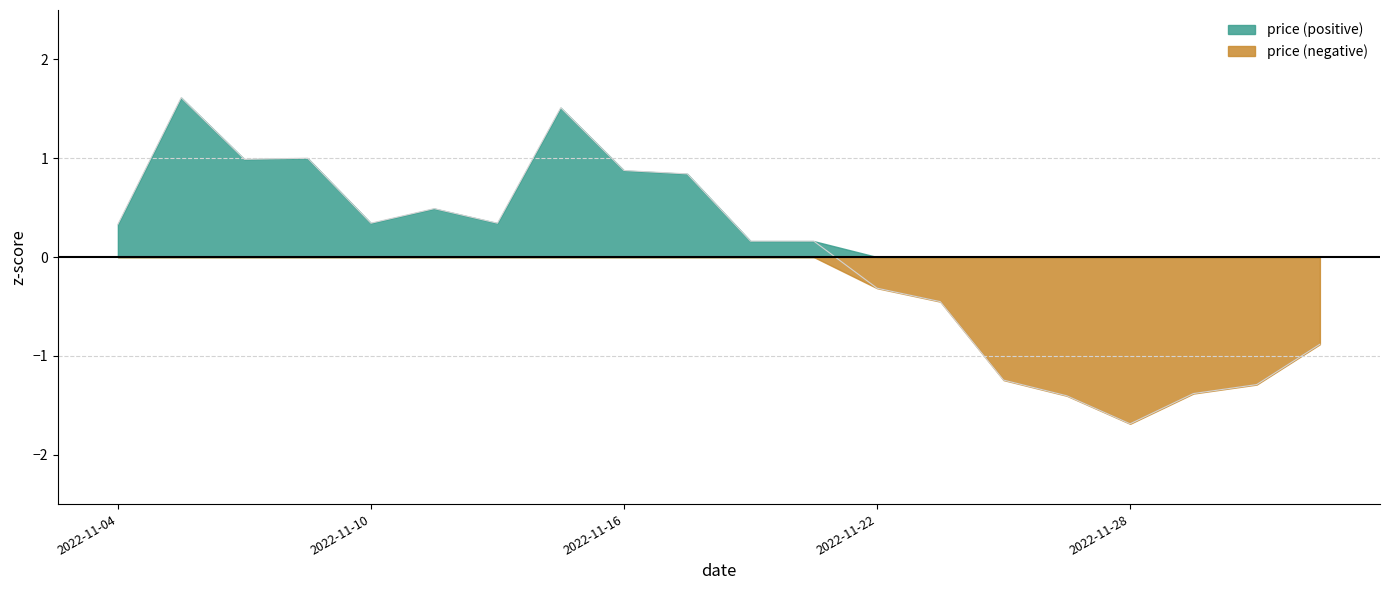

What position from the left is 2022-11-18?

11